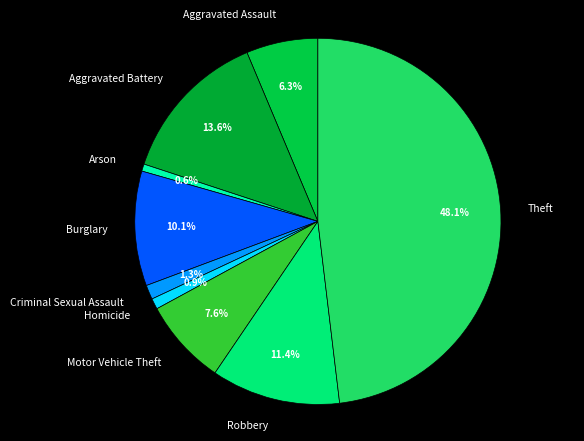

Do Aggravated Assault and Robbery together represent more than half of the pie?

No